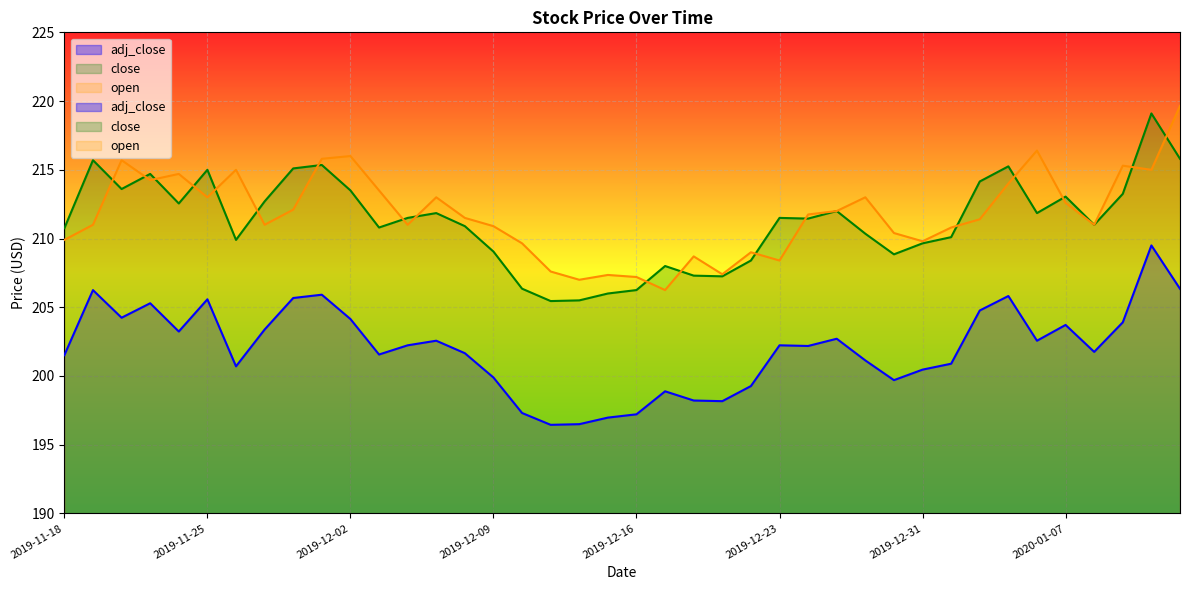

How many categories are shown in the chart?

40